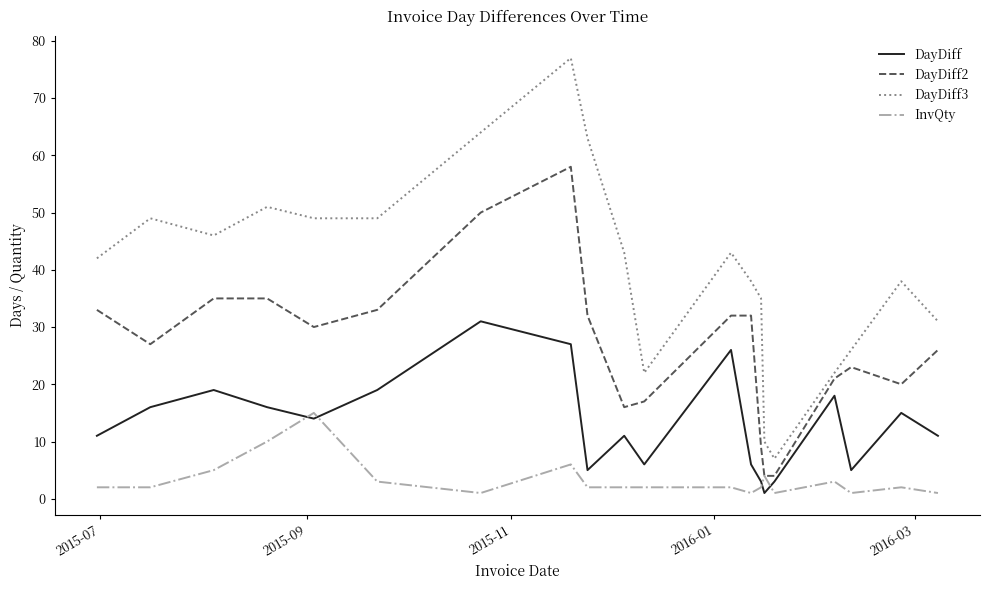

List the series in order of their overall mean, lowest first.

InvQty, DayDiff, DayDiff2, DayDiff3